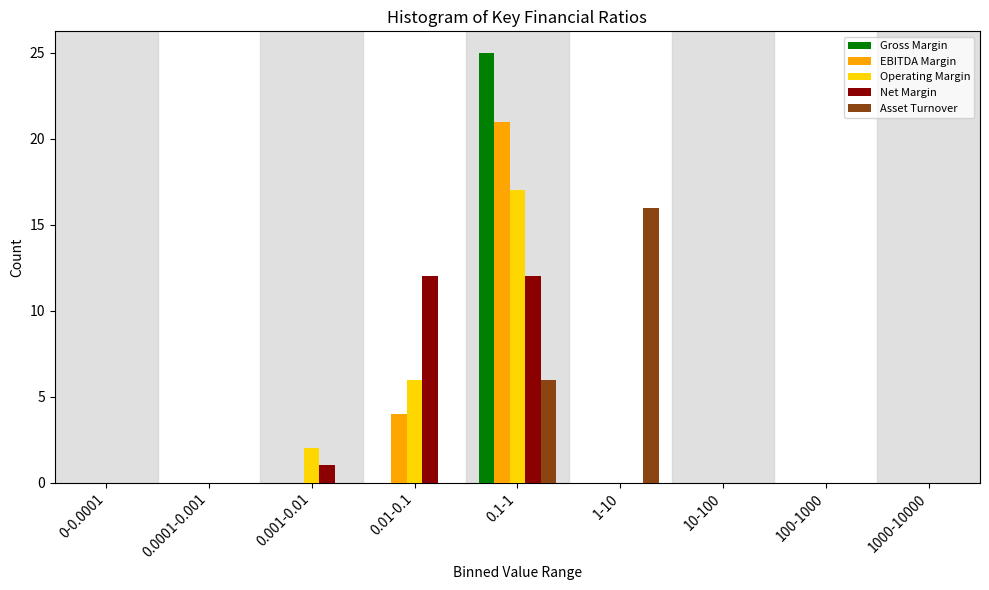

What is the sum of all Operating Margin values?

25